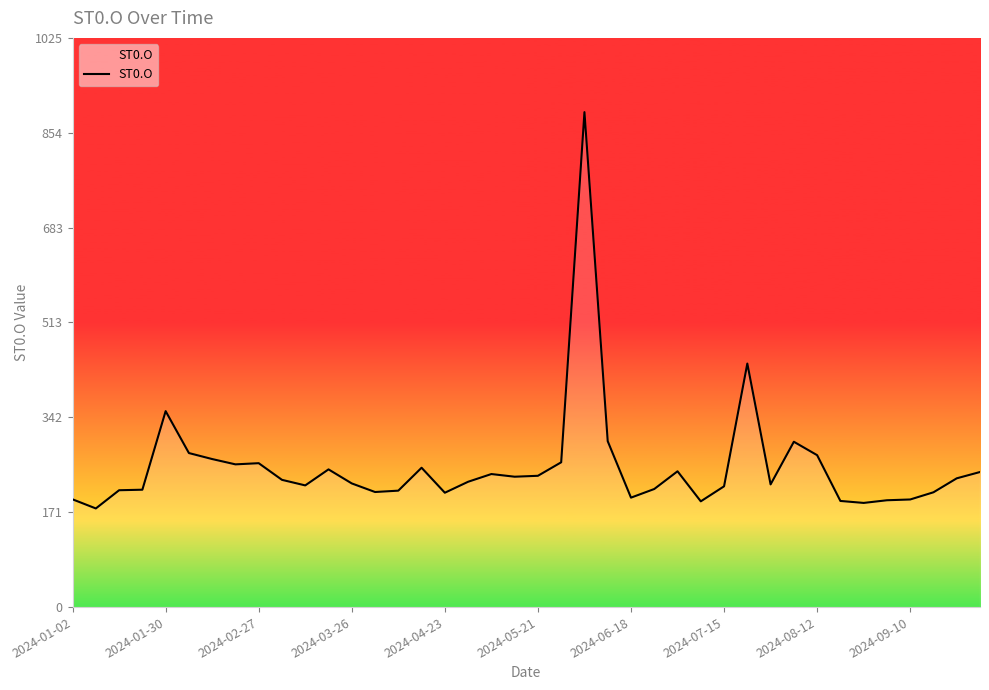

What is the maximum value shown in the chart?

891.4